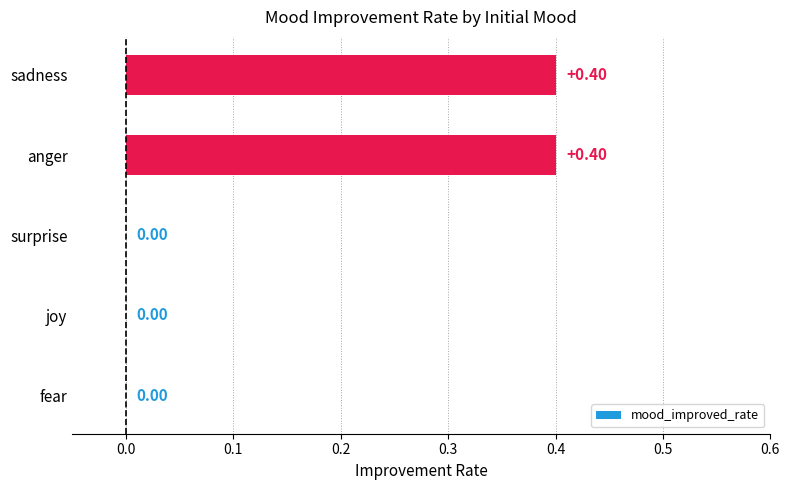

Which has a higher value, joy or sadness?

sadness